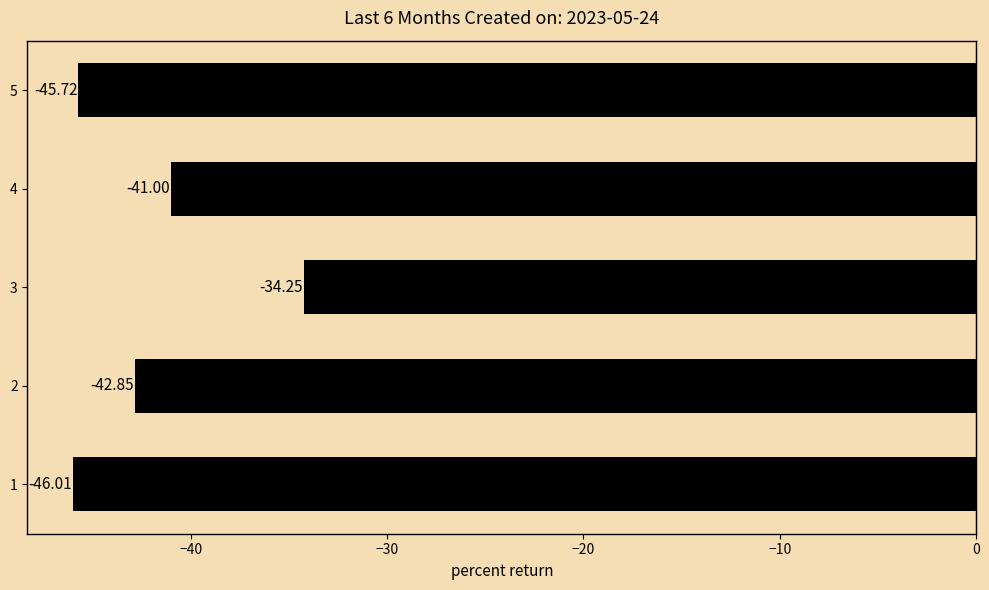

List the labels in order of value, smallest first.

1, 5, 2, 4, 3